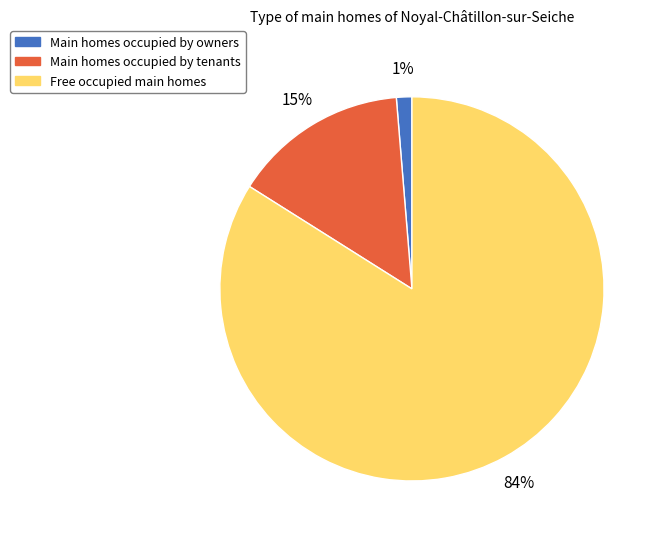

Does any single category account for the majority?

Yes